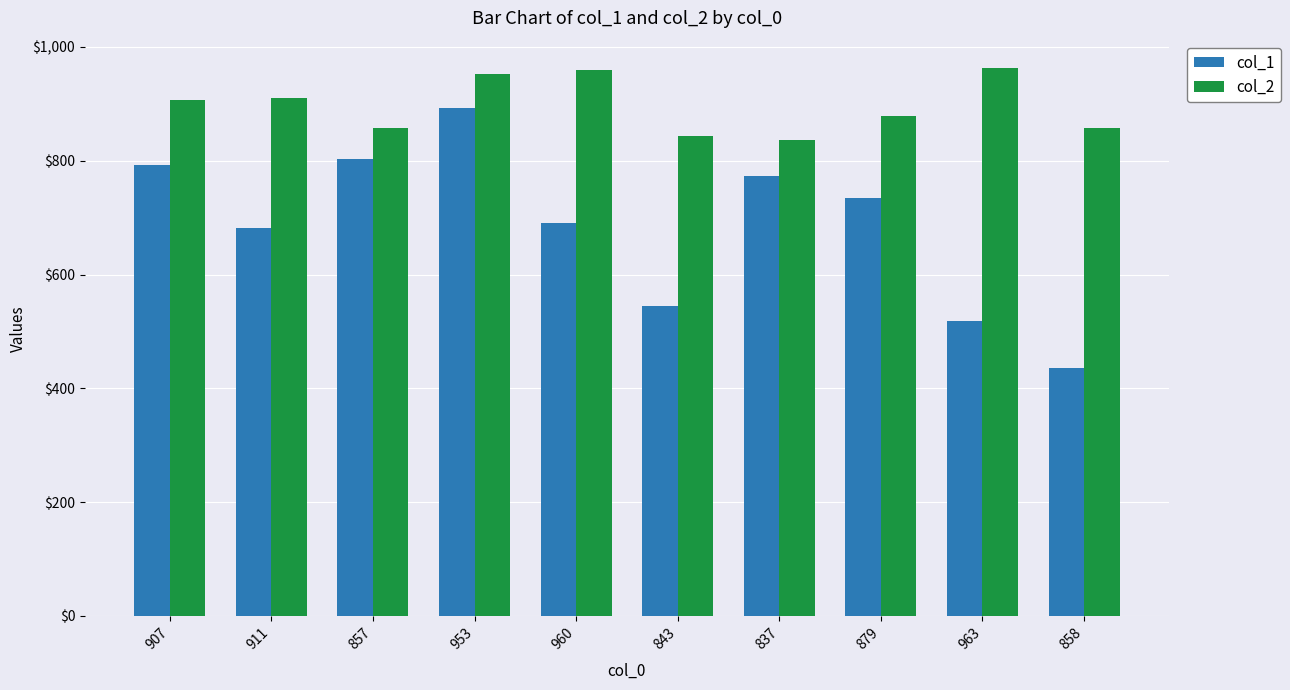

What is the difference between the maximum and minimum values in the col_1 series?

457